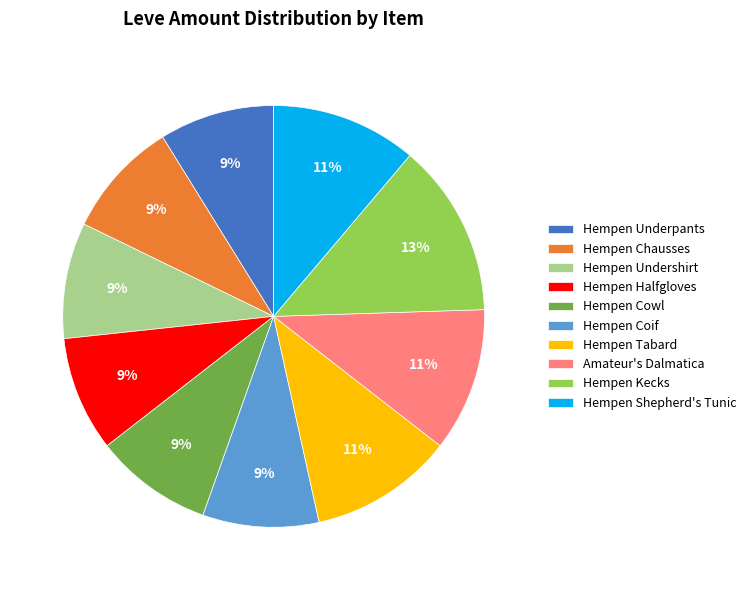

To the nearest percent, what is the combined percentage of Hempen Kecks and Hempen Underpants?

22%